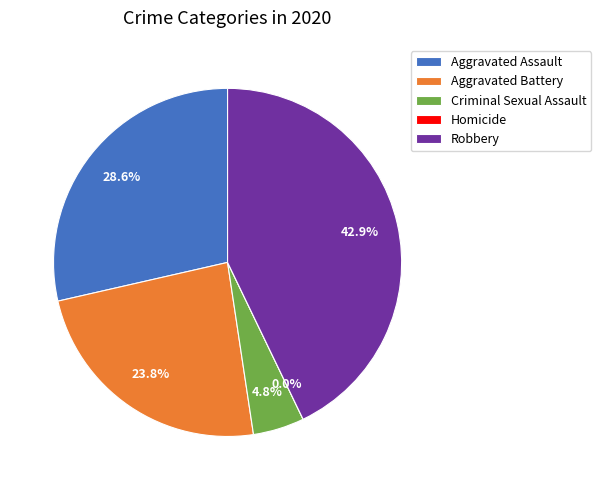

Which category has the biggest portion of the pie?

Robbery